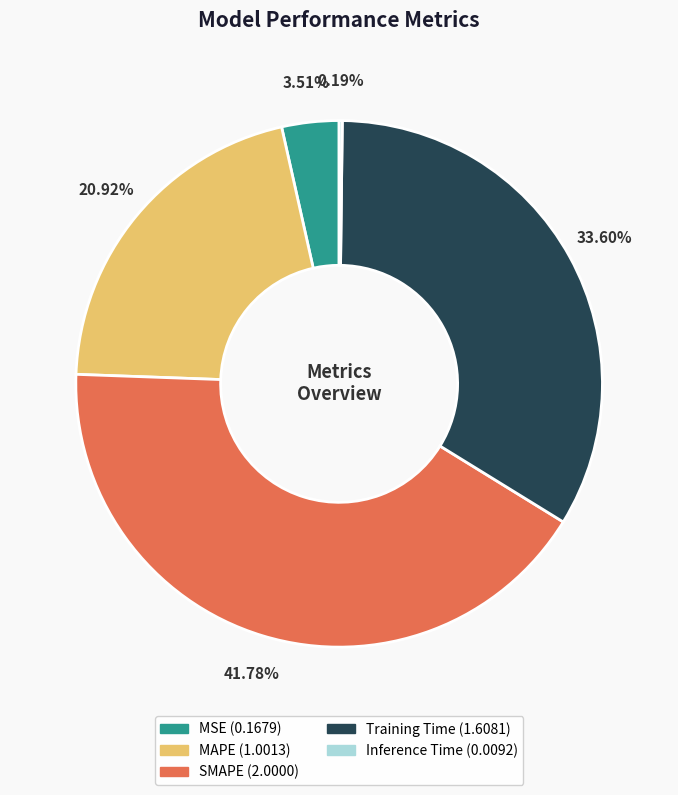

Combined, do Training Time and MAPE account for over 50%?

Yes